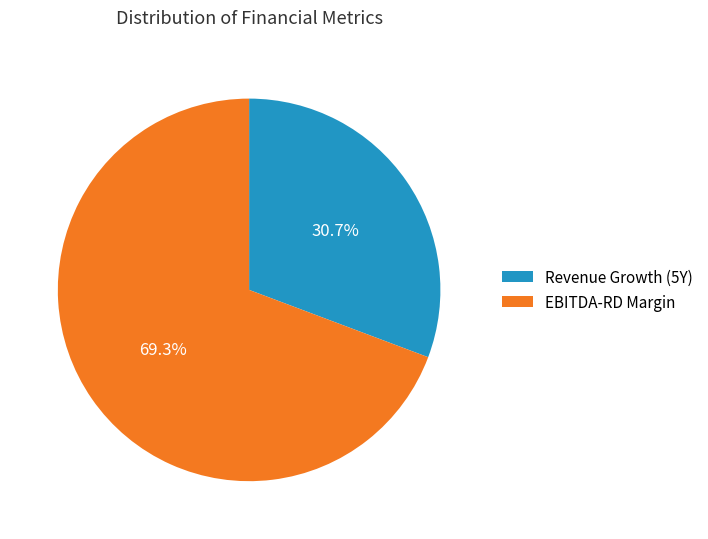

Rank the categories by value from lowest to highest.

Revenue Growth (5Y), EBITDA-RD Margin